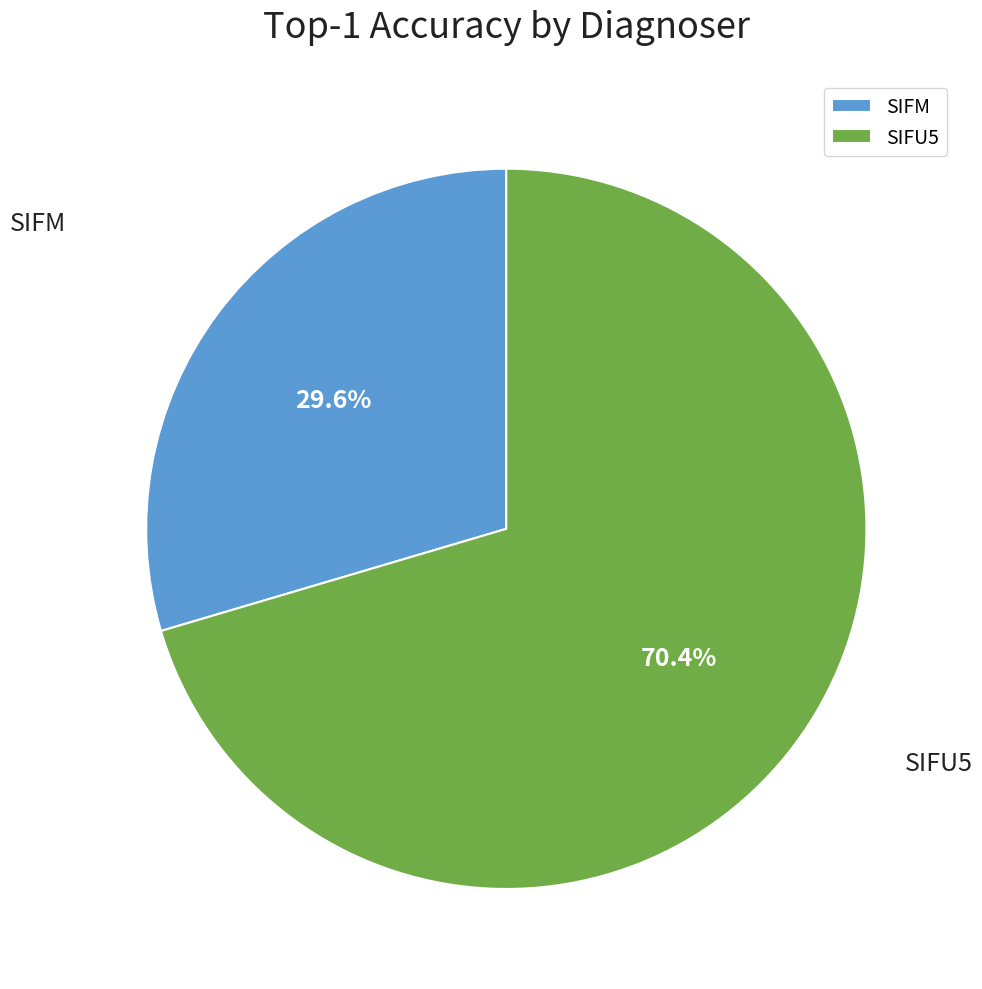

Which has a higher value, SIFU5 or SIFM?

SIFU5